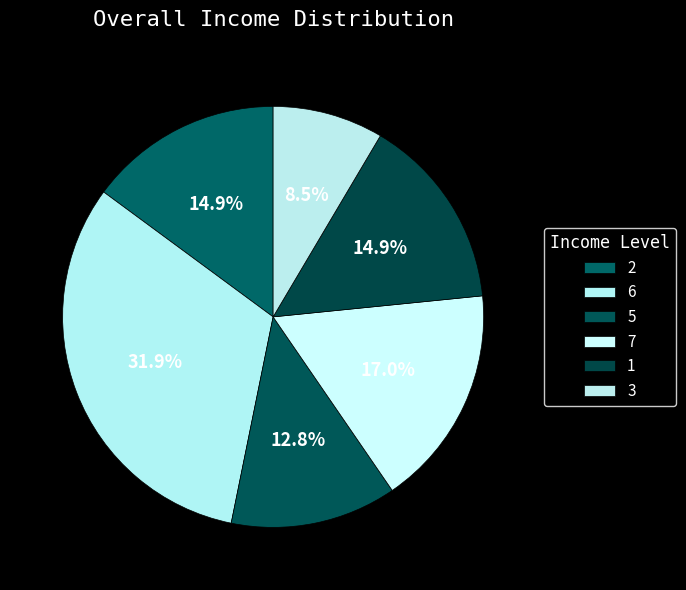

Count the number of slices in the pie.

6